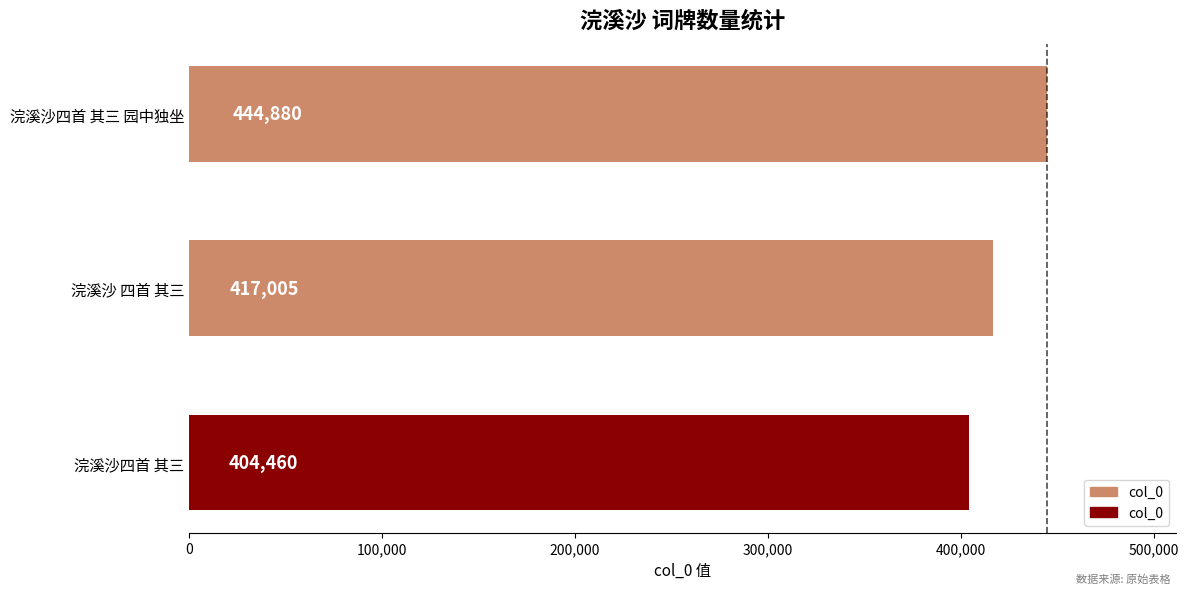

Reading top to bottom, what are all the values shown in this chart?

444880	417005	404460